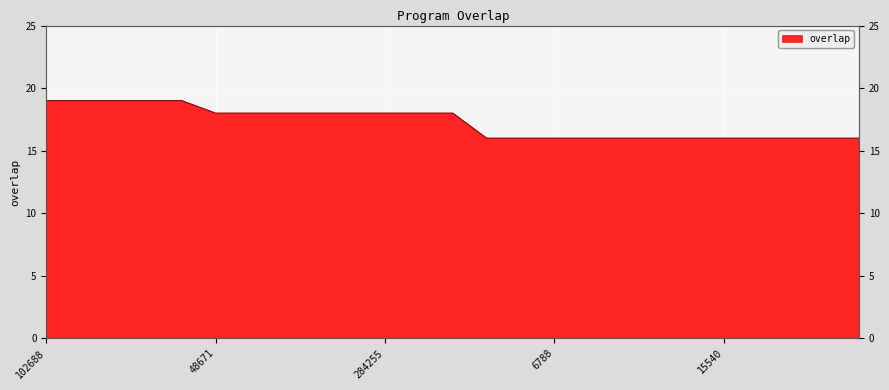

What is the maximum value shown in the chart?

19